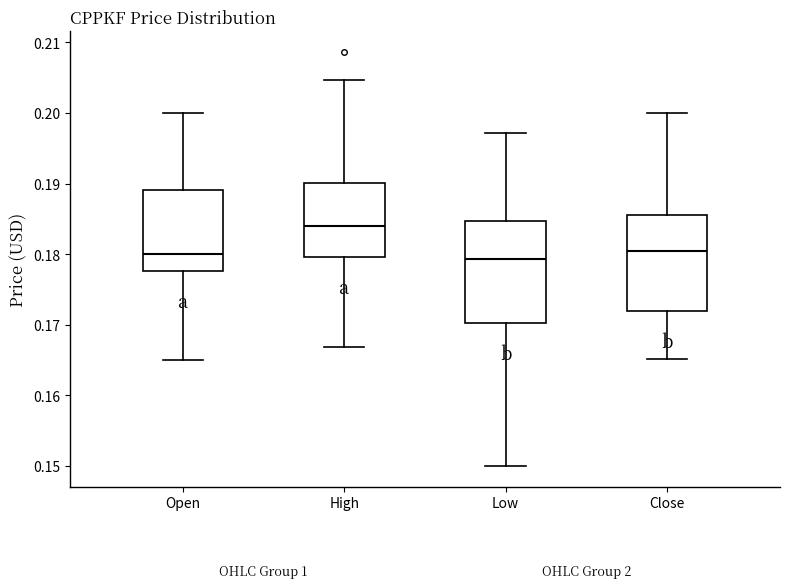

Which box's median line is the highest?

High